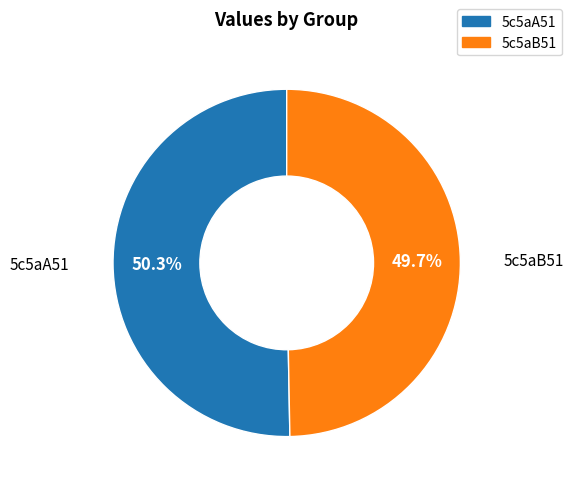

To the nearest percent, what is the difference between the 5c5aB51 and 5c5aA51 slice percentages?

1%